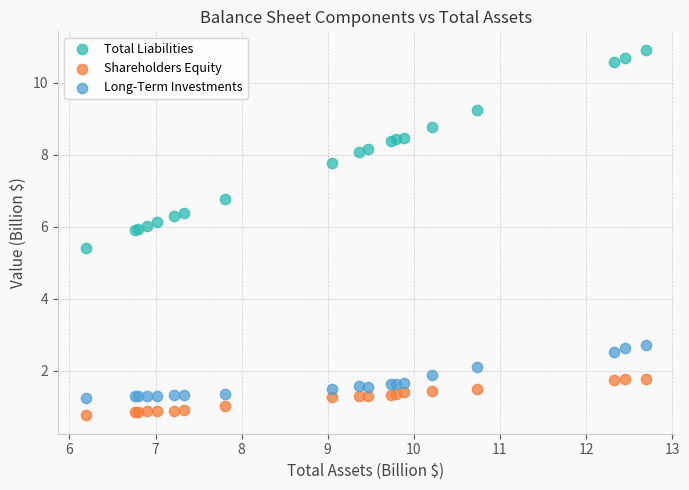

Across all series, what Y value is closest to 5?

5.4